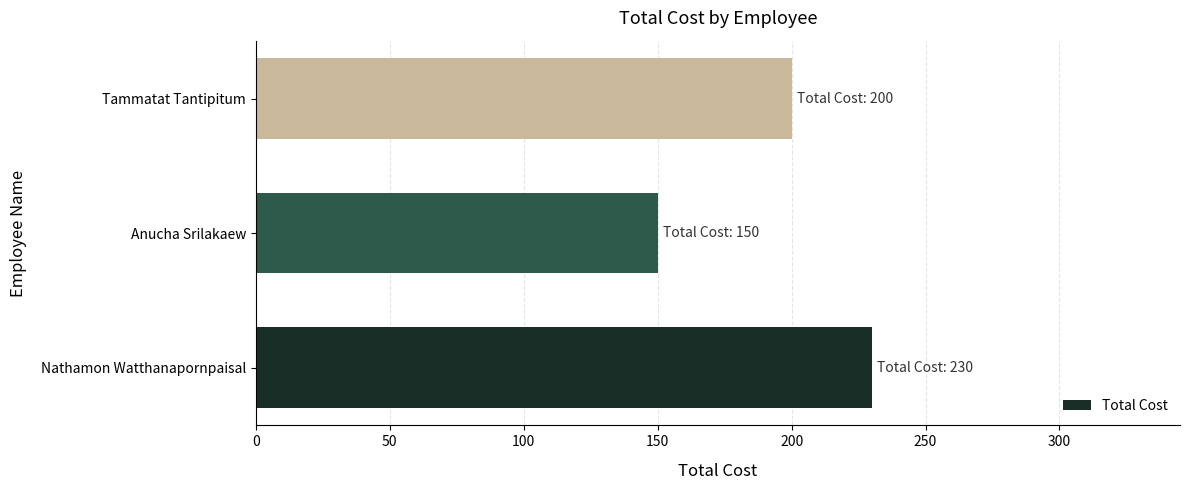

Are the bars grouped side by side (vs. stacked)?

No